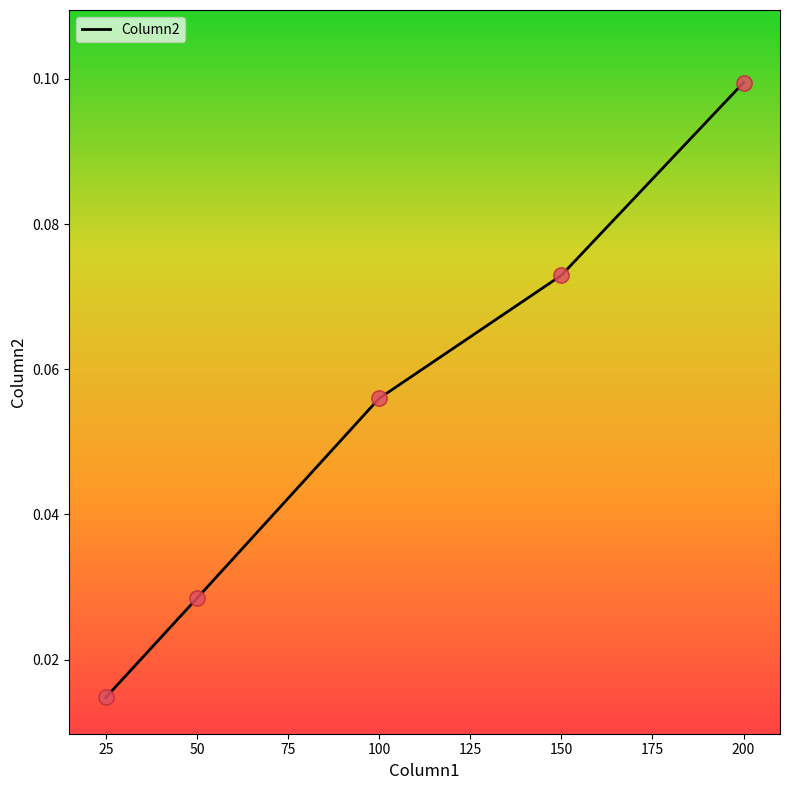

Between 200 and 150, which is larger?

200